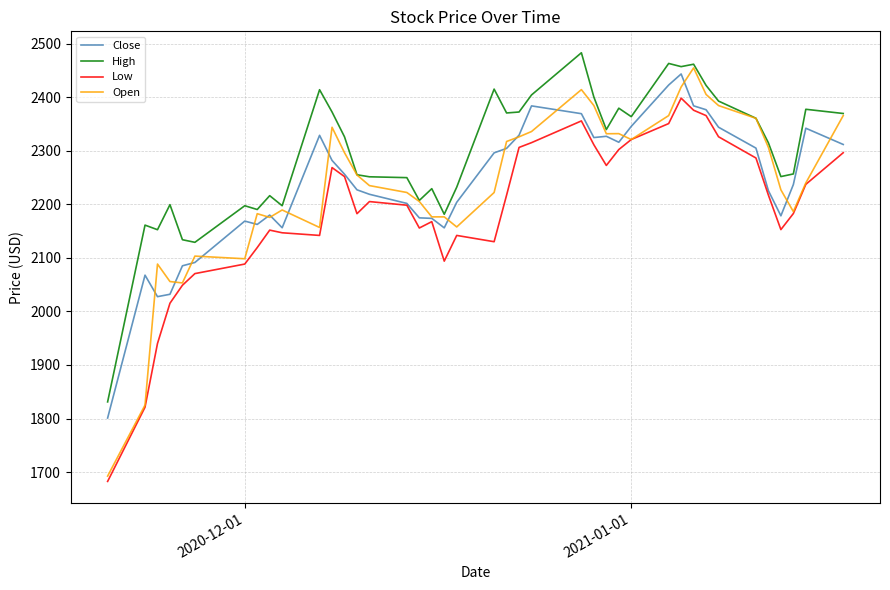

Which series has the largest total across all categories?

High